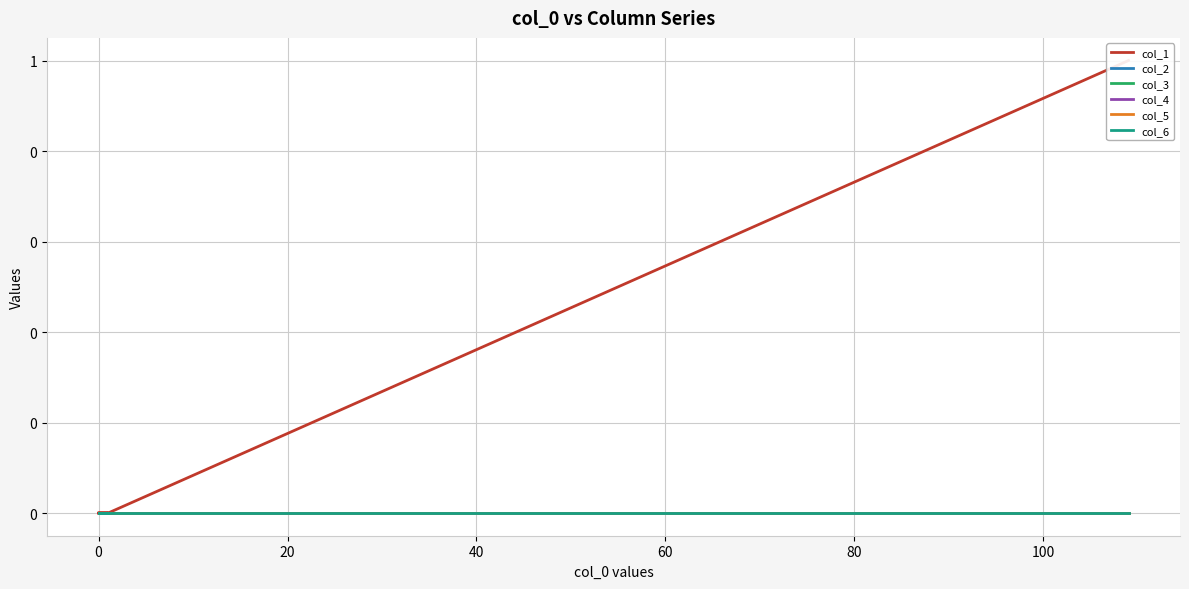

What is the label of the 20th point from the left?

19